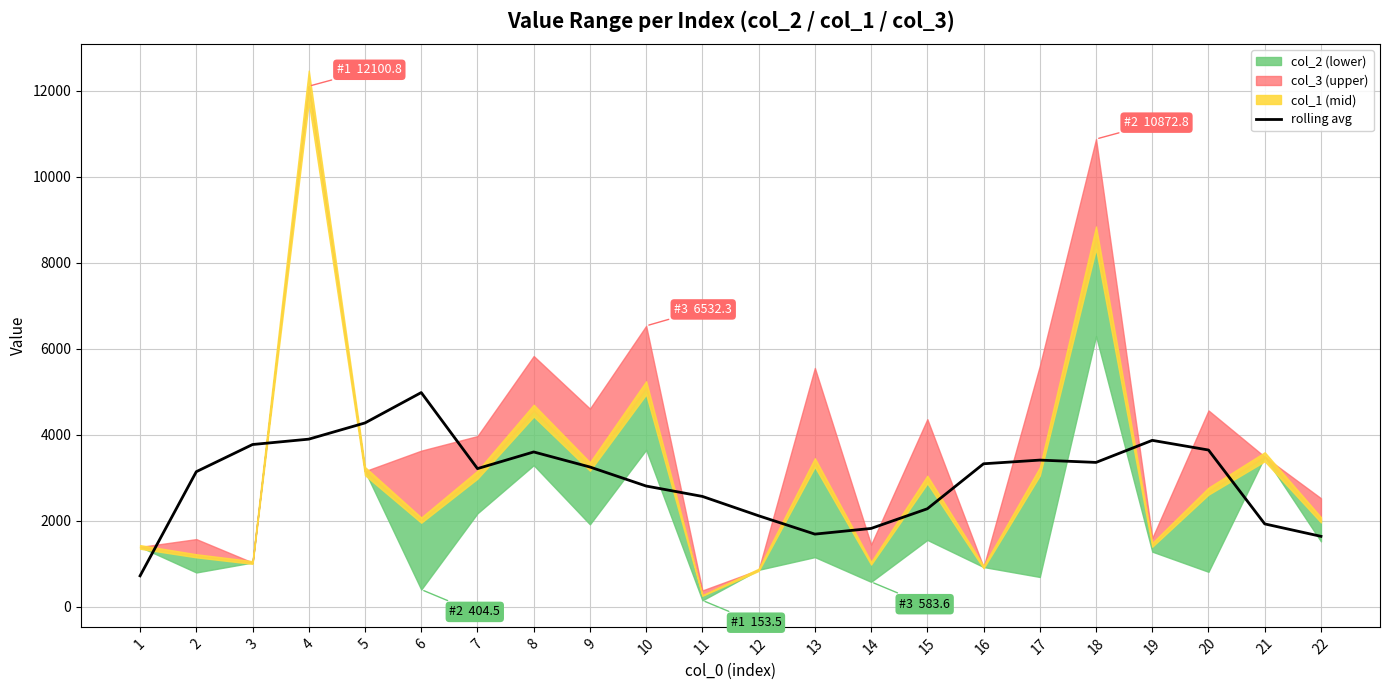

What is the difference between the maximum and minimum values?

4258.7